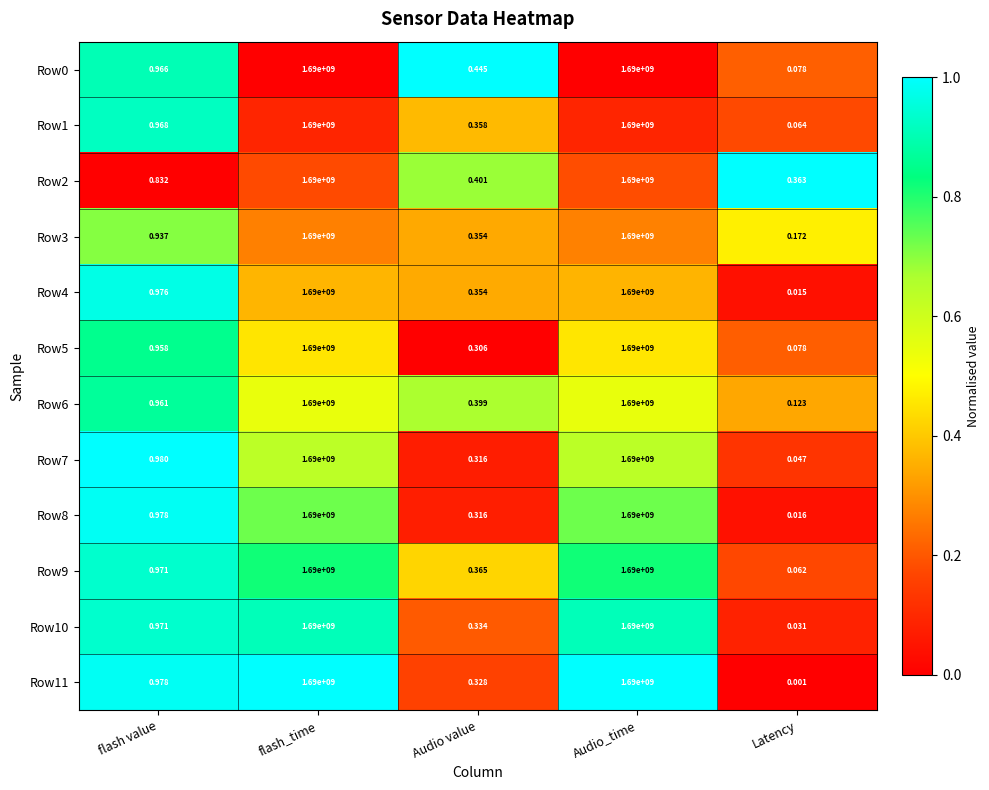

At how many categories does at least one series exceed 0?

5